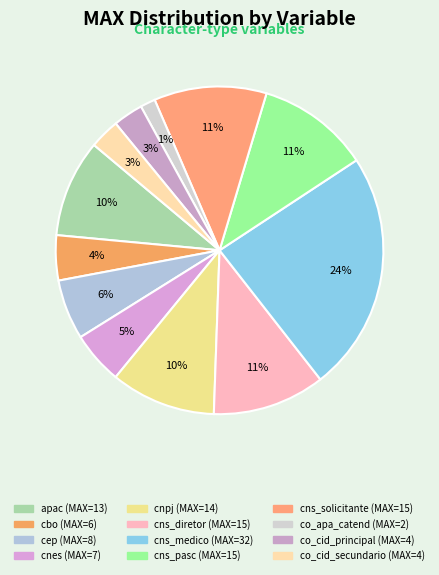

Count the number of slices in the pie.

12